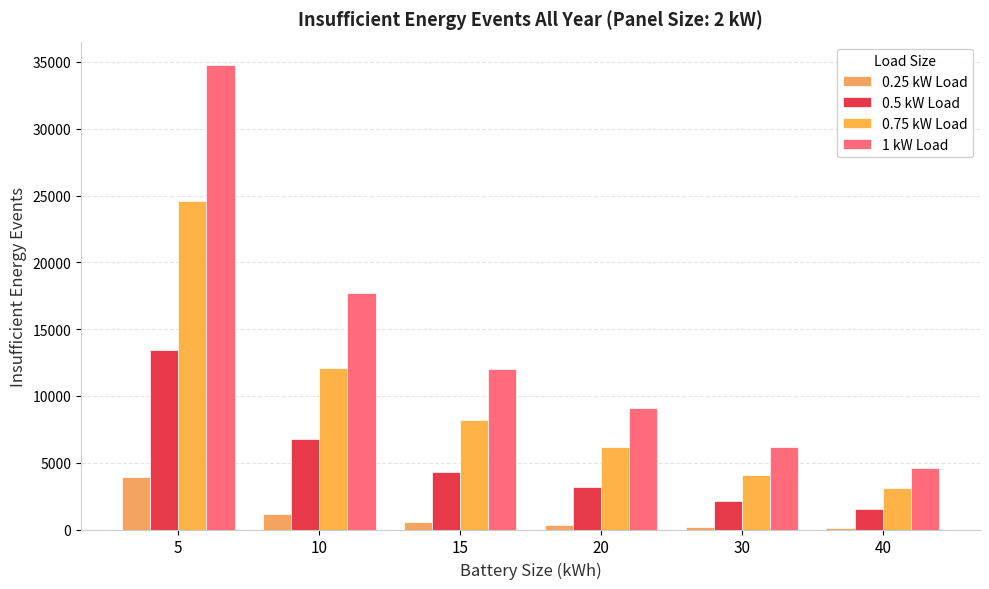

What is the sum of all 0.5 kW Load values?

31401